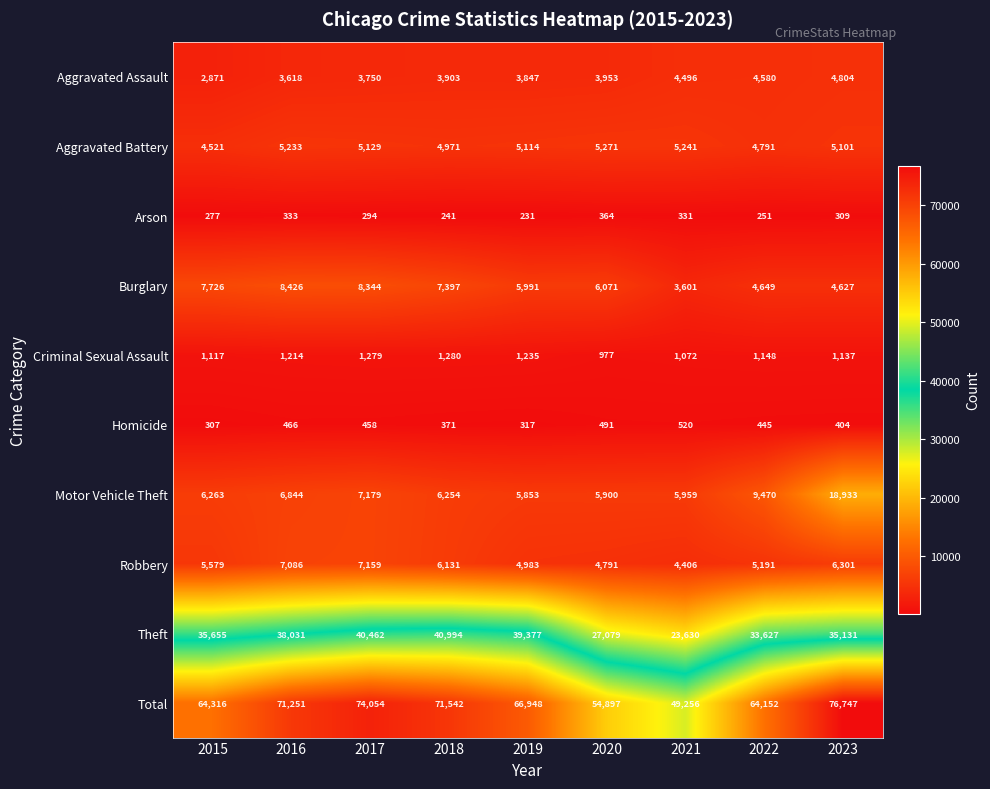

What is the difference between the maximum and minimum values in the Criminal Sexual Assault series?

303